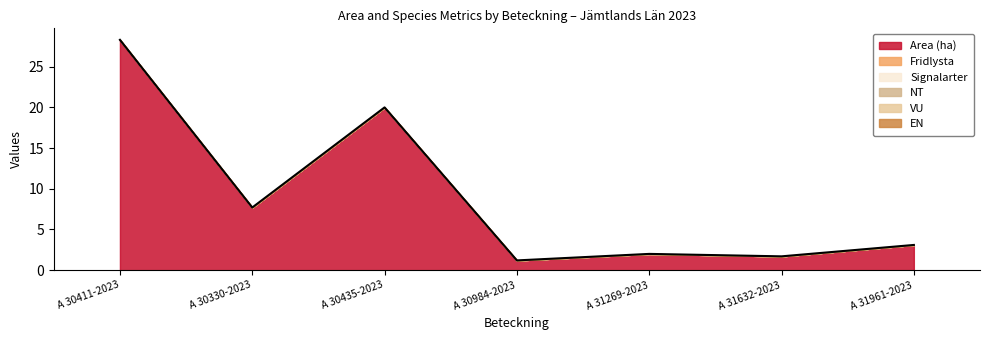

Reading left to right, list all the values displayed in this chart.

Area (ha): A 30411-2023=28.3	A 30330-2023=7.7	A 30435-2023=20.0	A 30984-2023=1.2	A 31269-2023=2.0	A 31632-2023=1.7	A 31961-2023=3.1
Fridlysta: A 30411-2023=0.0	A 30330-2023=0.0	A 30435-2023=0.0	A 30984-2023=0.0	A 31269-2023=0.0	A 31632-2023=0.0	A 31961-2023=0.0
Signalarter: A 30411-2023=0.0	A 30330-2023=0.0	A 30435-2023=0.0	A 30984-2023=0.0	A 31269-2023=0.0	A 31632-2023=0.0	A 31961-2023=0.0
NT: A 30411-2023=0.0	A 30330-2023=0.0	A 30435-2023=0.0	A 30984-2023=0.0	A 31269-2023=0.0	A 31632-2023=0.0	A 31961-2023=0.0
VU: A 30411-2023=0.0	A 30330-2023=0.0	A 30435-2023=0.0	A 30984-2023=0.0	A 31269-2023=0.0	A 31632-2023=0.0	A 31961-2023=0.0
EN: A 30411-2023=0.0	A 30330-2023=0.0	A 30435-2023=0.0	A 30984-2023=0.0	A 31269-2023=0.0	A 31632-2023=0.0	A 31961-2023=0.0